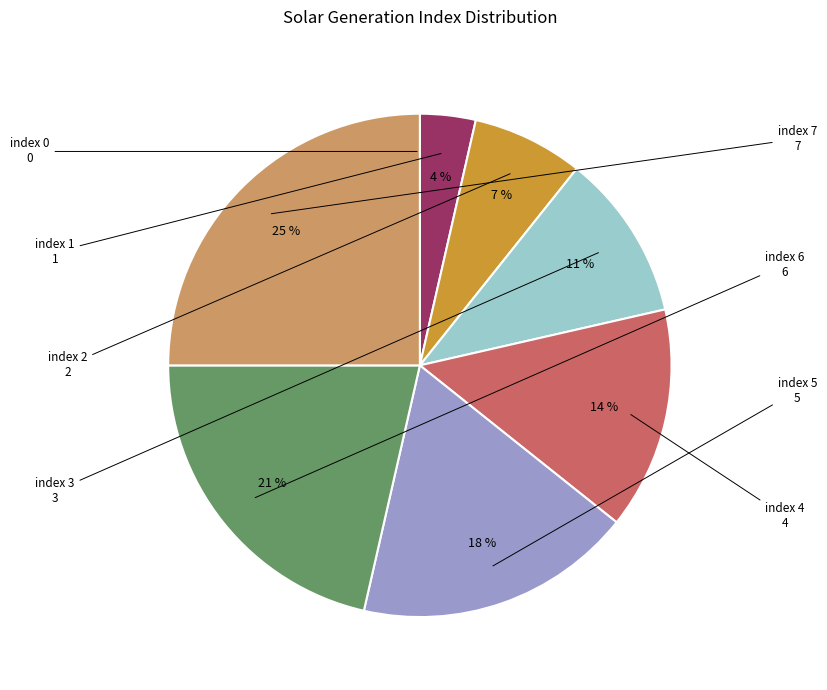

True or false: index 4 accounts for 25% of the total.

False